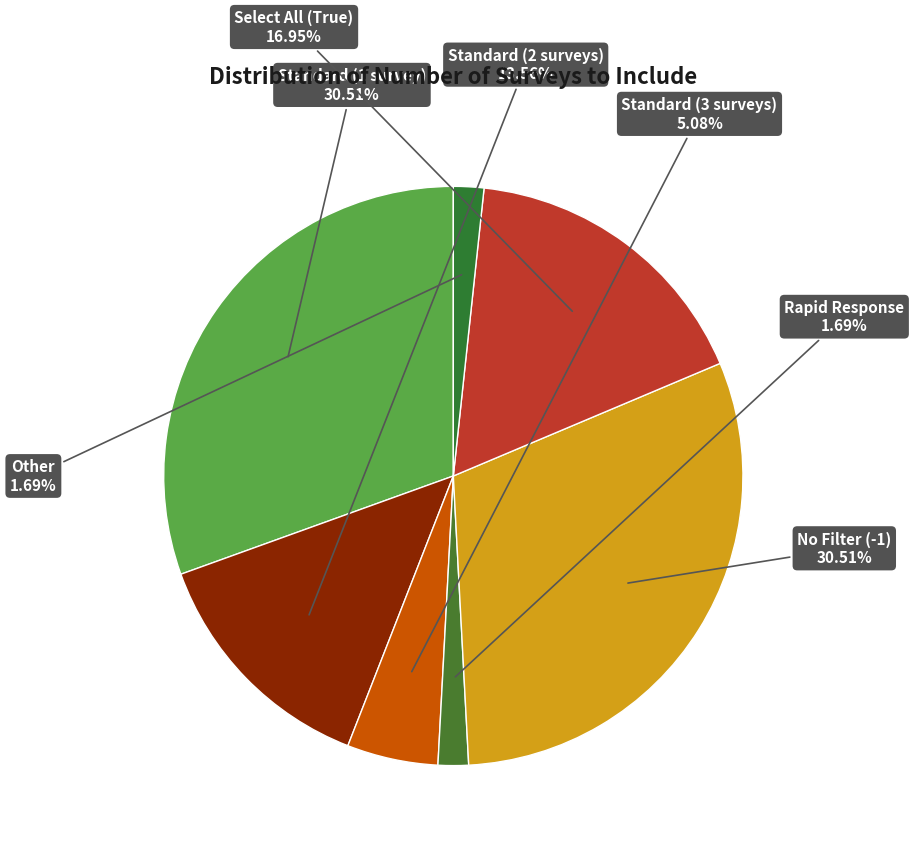

To the nearest percent, what is the difference between the largest and smallest slice percentages?

29%